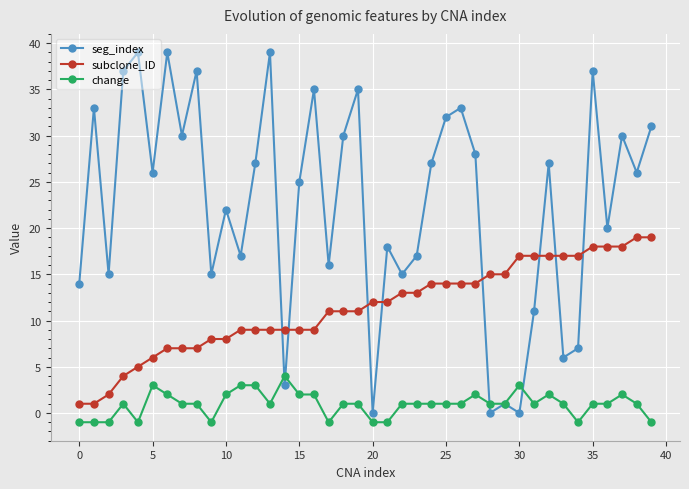

What is the greatest value displayed?

39